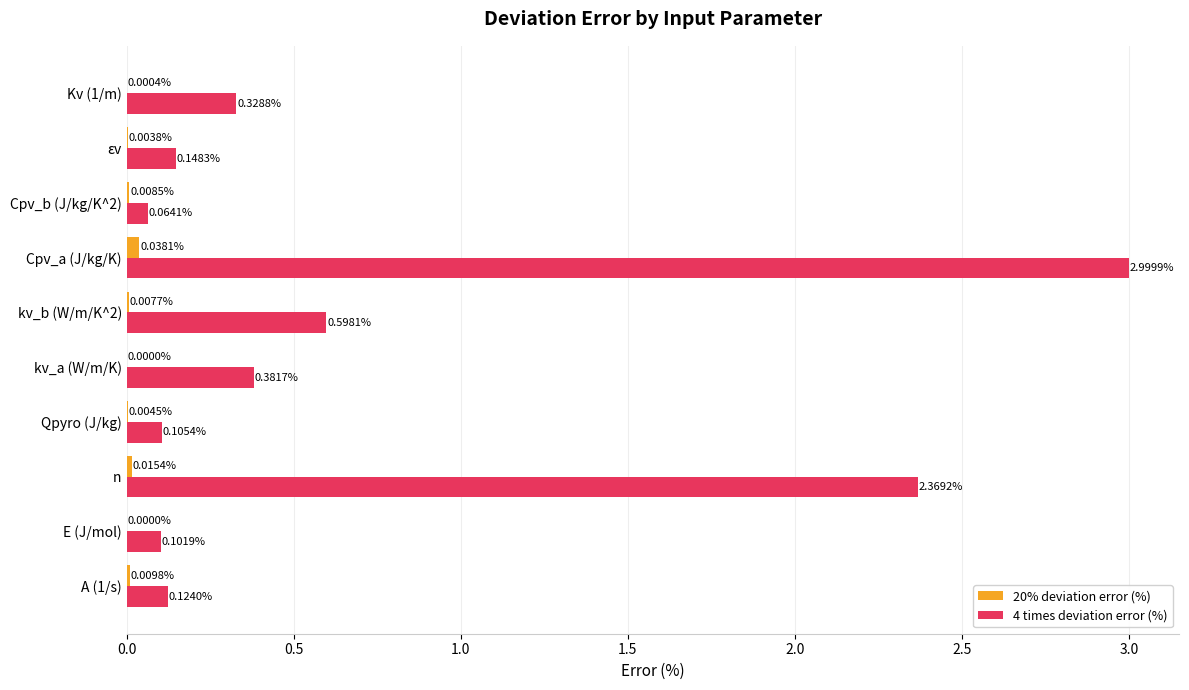

At which category does the chart reach its peak across all series?

Cpv_a (J/kg/K)